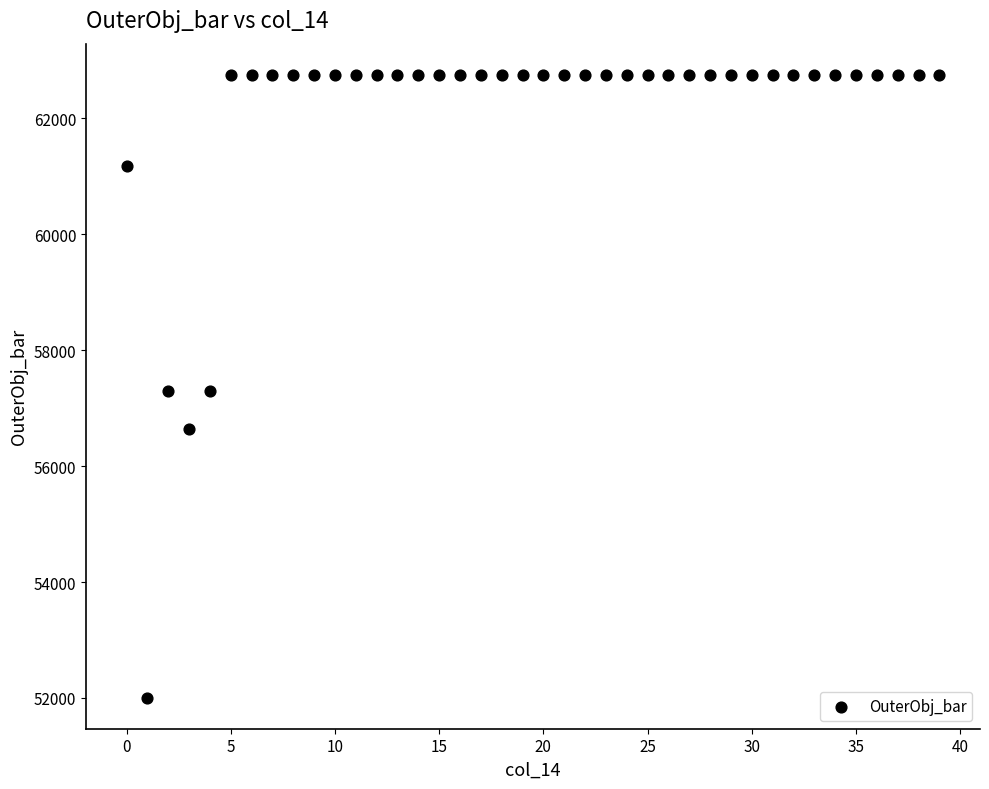

What is the range of Y values (max minus min)?

10742